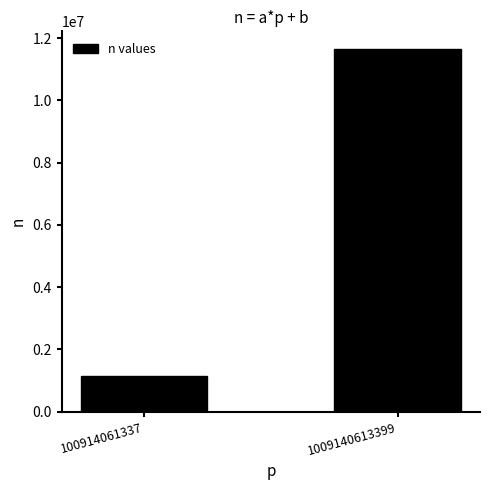

Does the chart contain any negative values?

No